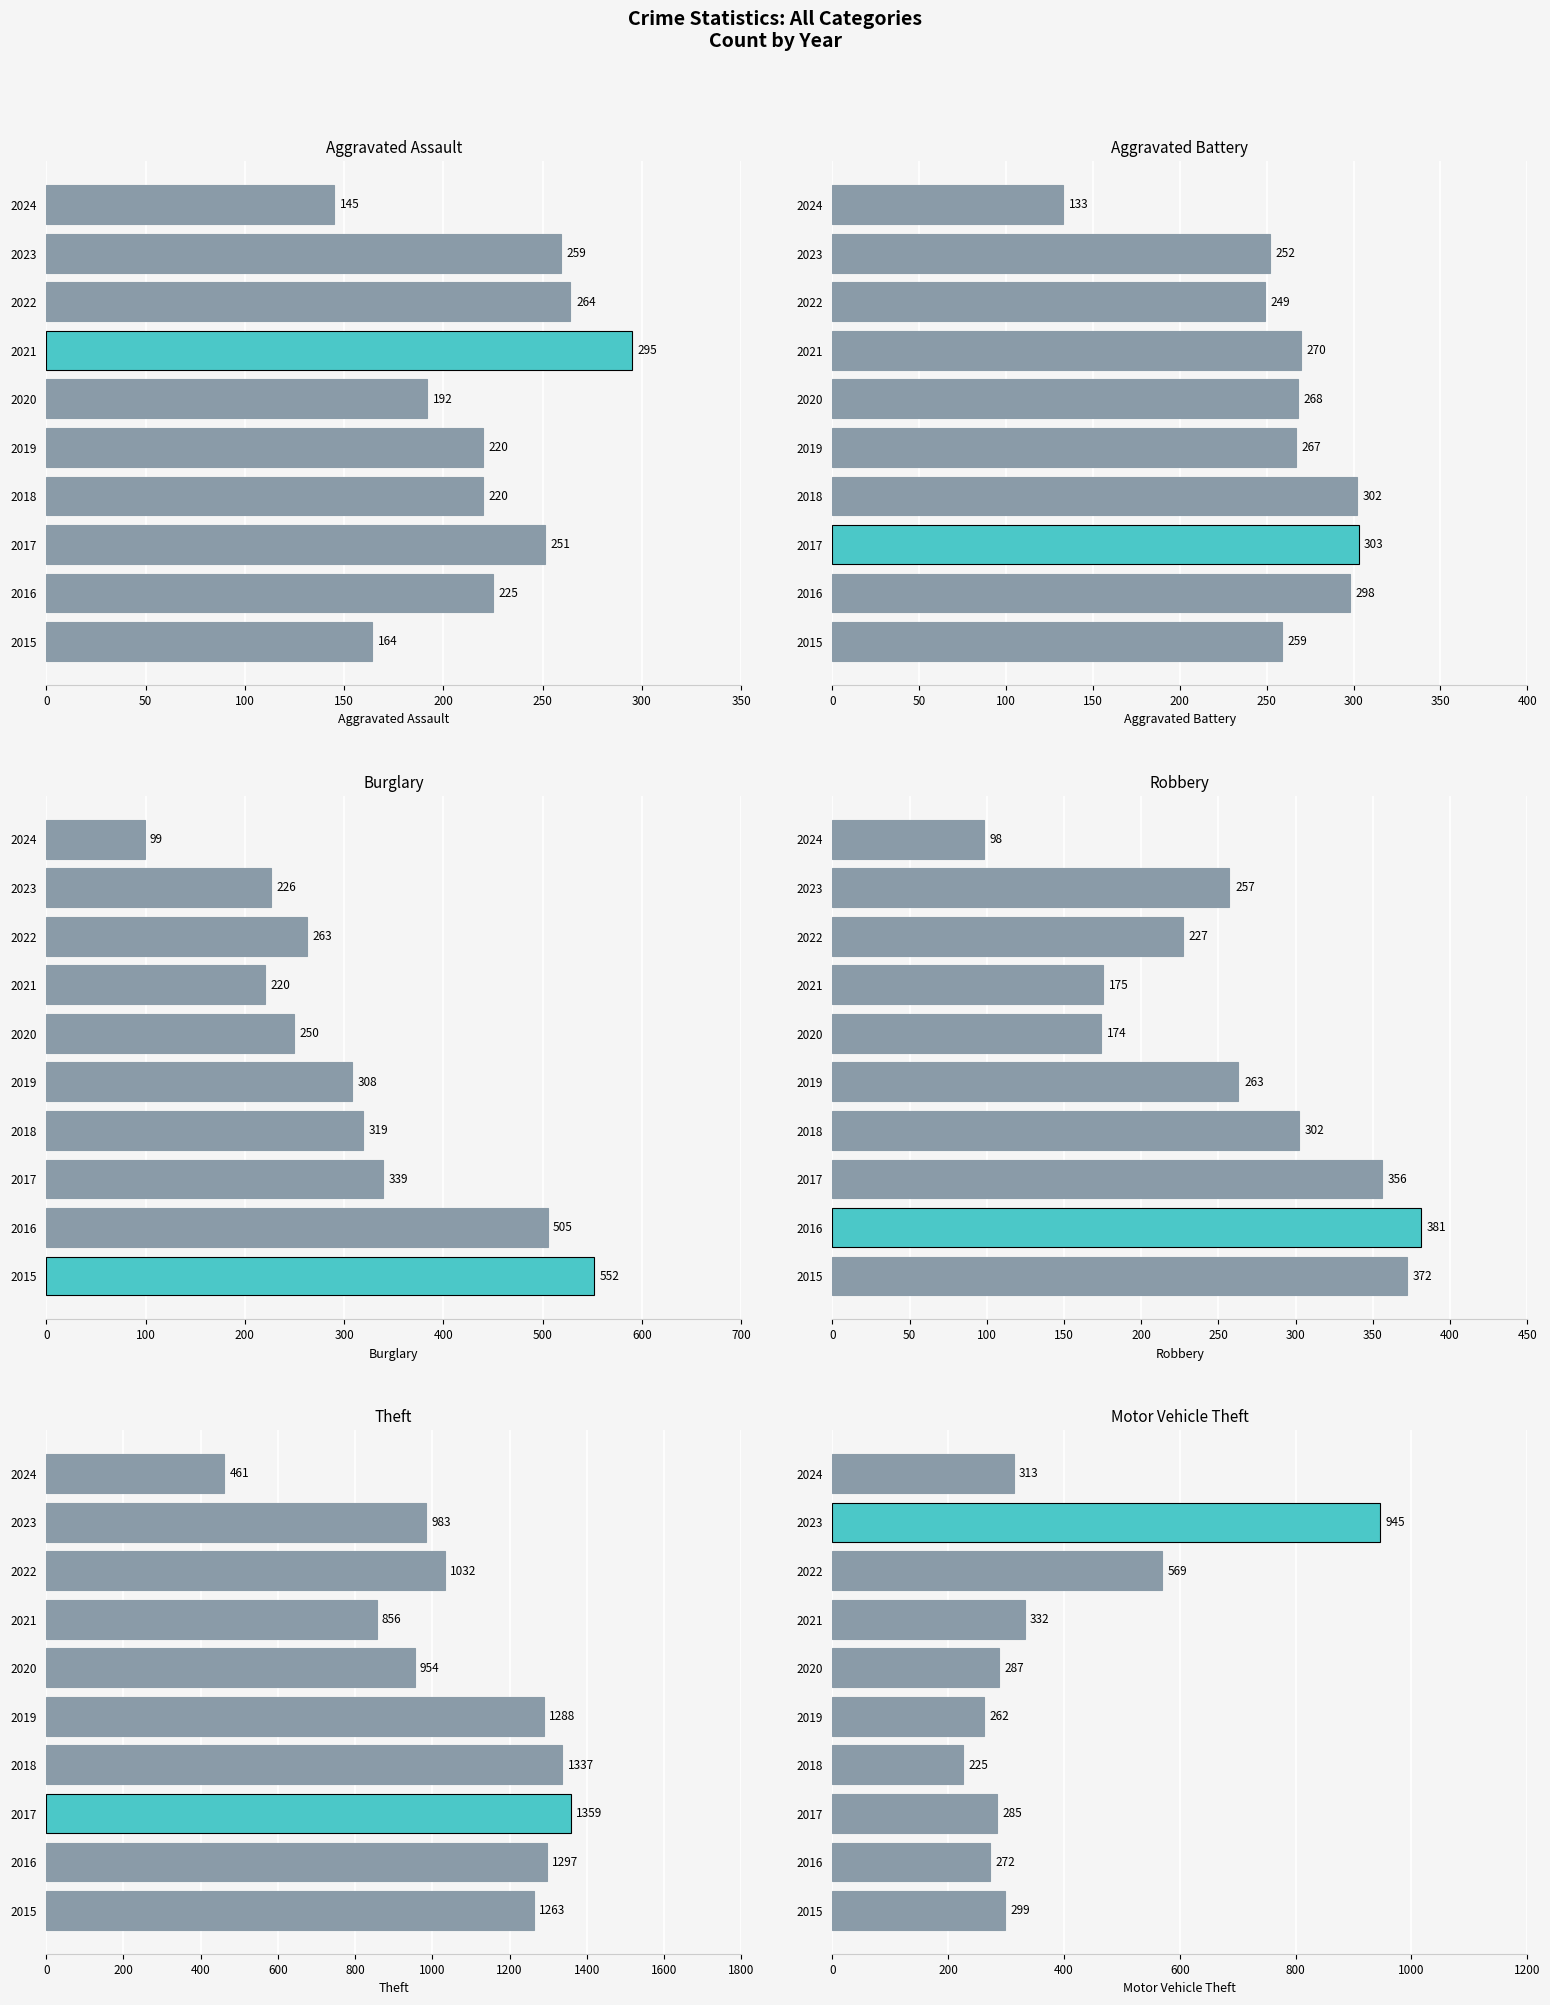

How many values in the Aggravated Battery series are below 268?

5